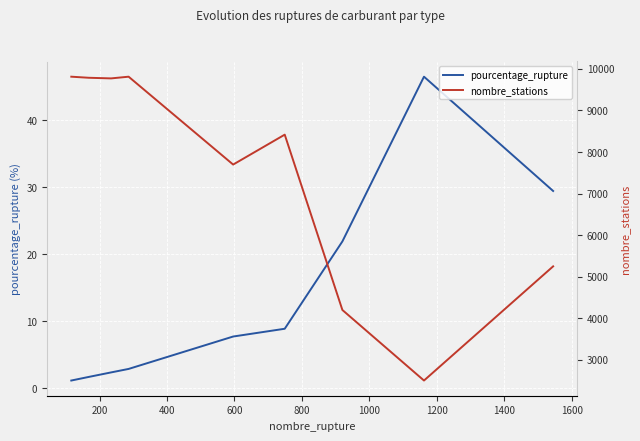

What is the value of the pourcentage_rupture point at the 6th from the left?

8.9